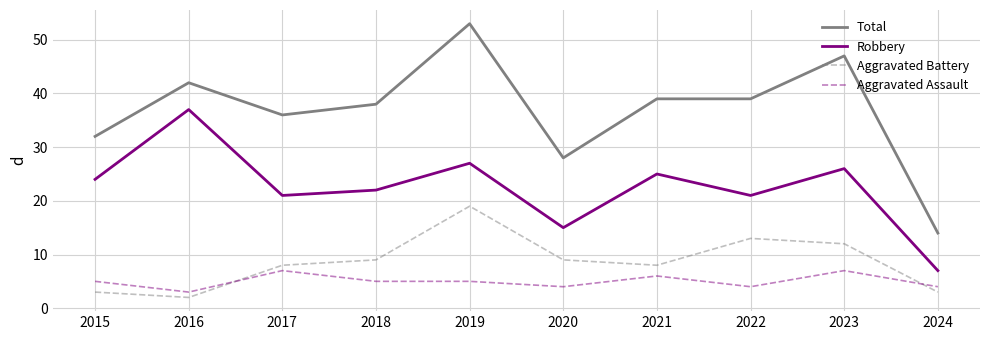

What is the average value of the Aggravated Assault series?

5